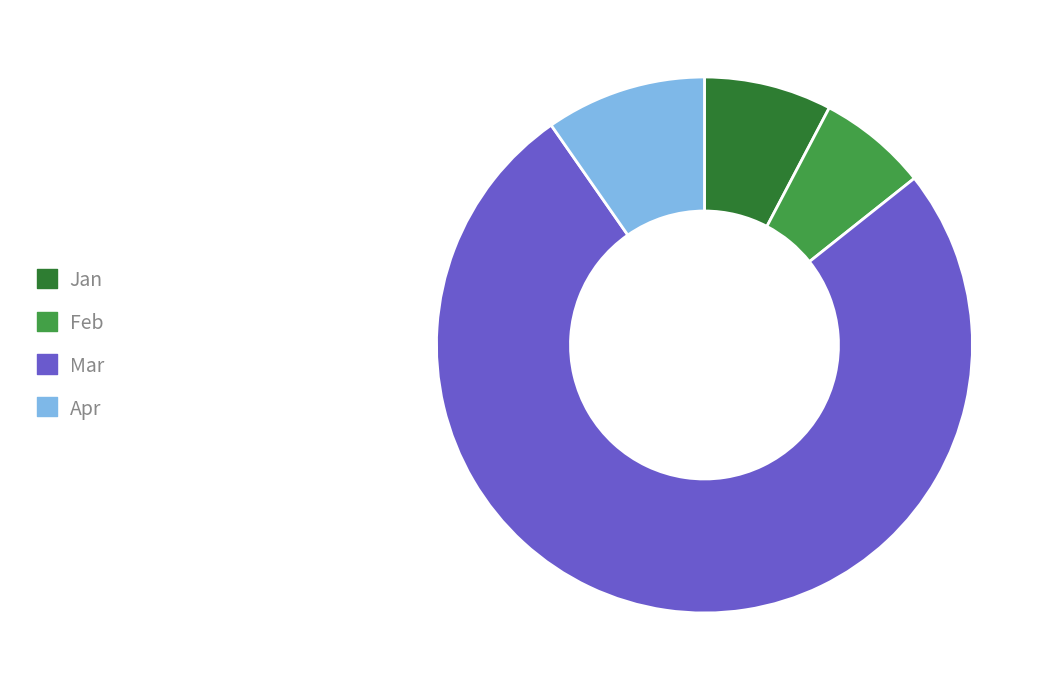

Rank the categories by value from highest to lowest.

Mar, Apr, Jan, Feb